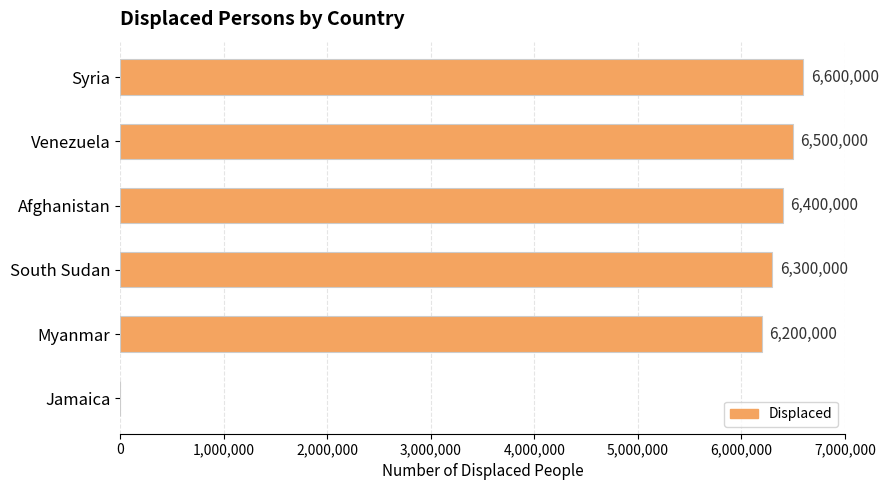

What is the maximum value shown in the chart?

6600000